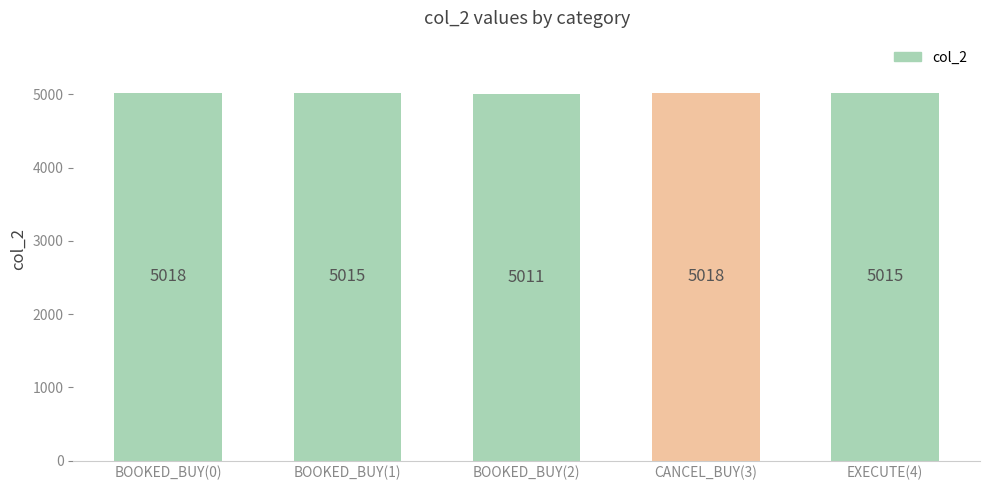

Which has a higher value, BOOKED_BUY(0) or BOOKED_BUY(2)?

BOOKED_BUY(0)